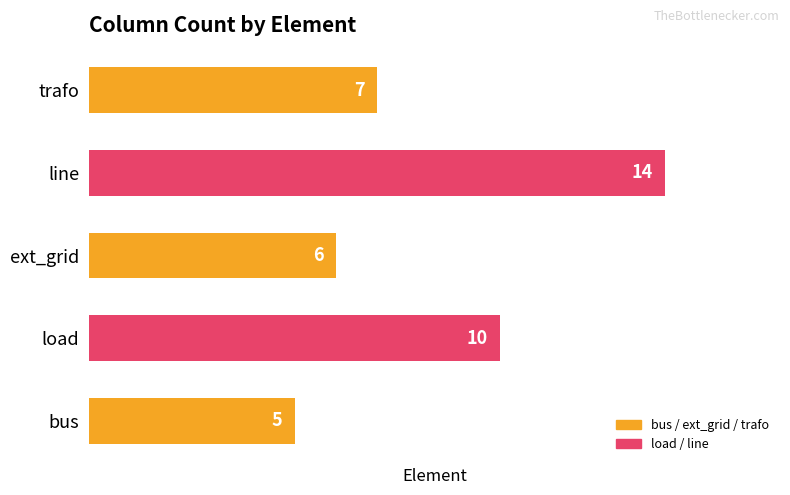

At which category does the chart reach its minimum across all series?

bus